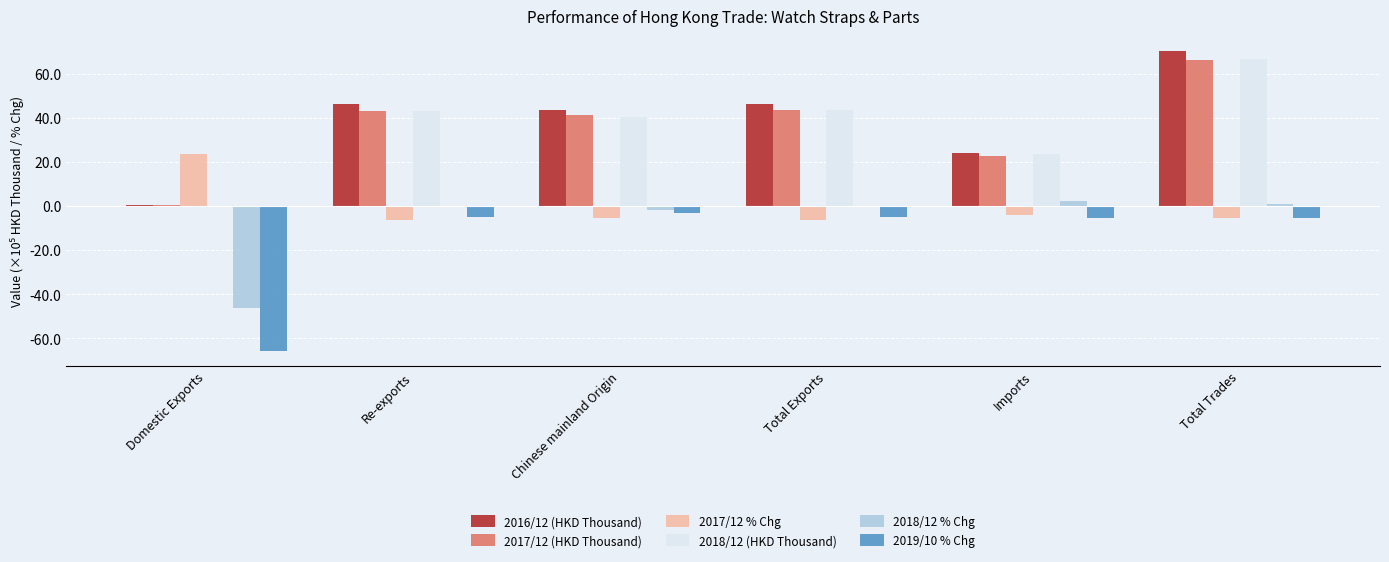

The value of 2016/12 (HKD Thousand) at Total Exports is 46.5. True or false?

True